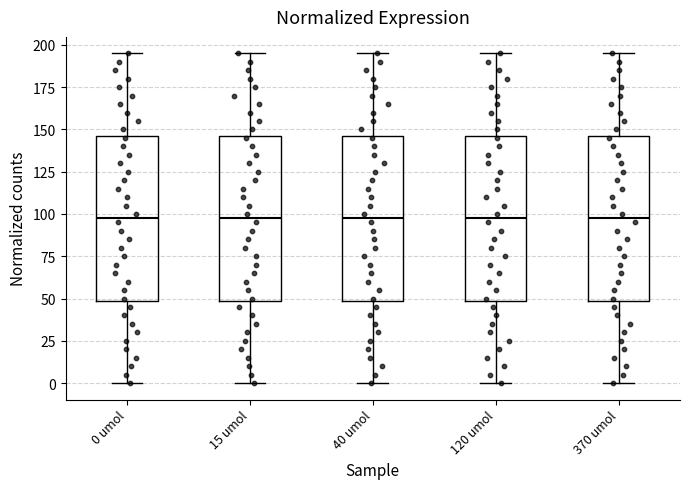

Reading left to right, read every box against the y-axis: the position of its median line, the range the box covers, and the ends of its whiskers. The values are not printed on the chart, so give them approximately, as read against the axis.

0 umol: median 100, box 50 to 145, whiskers 0 to 195
15 umol: median 100, box 50 to 145, whiskers 0 to 195
40 umol: median 100, box 50 to 145, whiskers 0 to 195
120 umol: median 100, box 50 to 145, whiskers 0 to 195
370 umol: median 100, box 50 to 145, whiskers 0 to 195